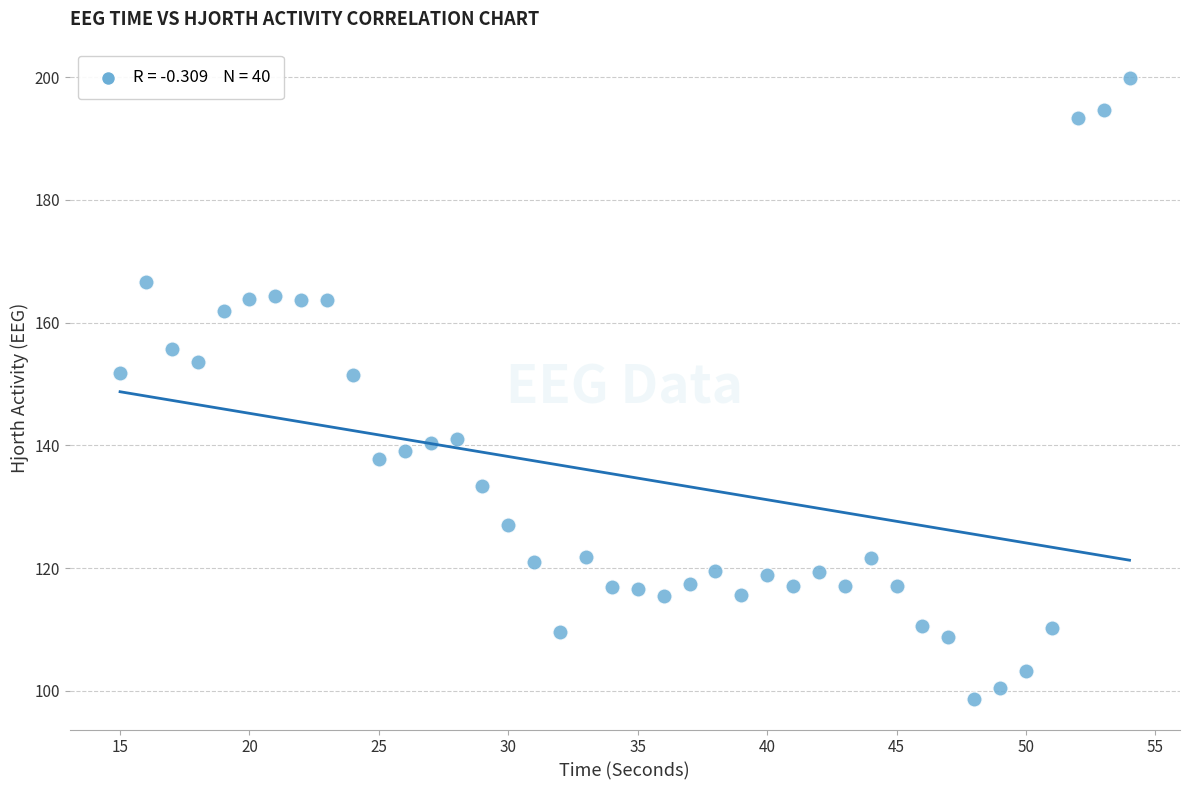

What is the range of Y values (max minus min)?

101.0